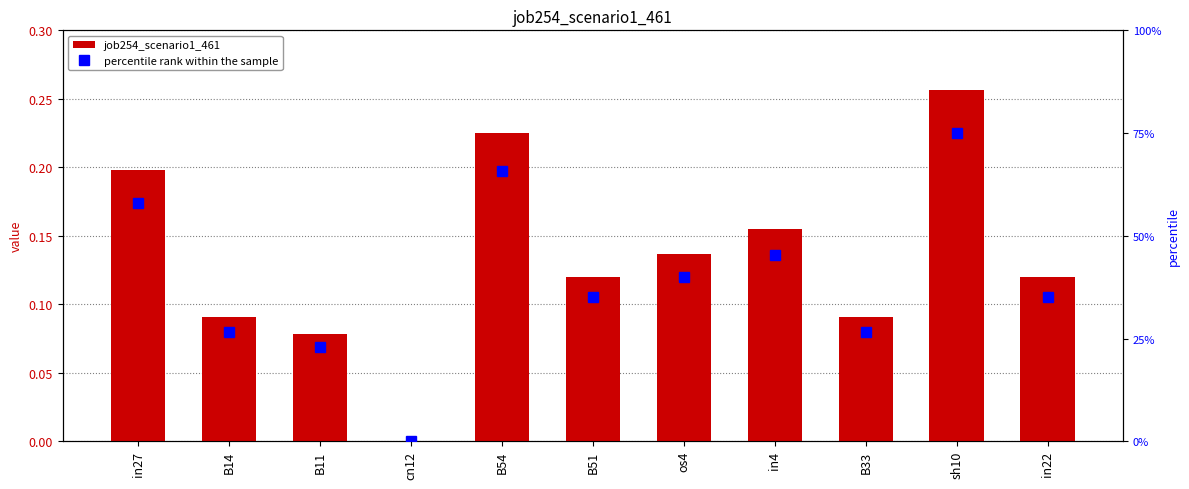

Reading left to right, list all the values displayed in this chart.

job254_scenario1_461: 0.2	0.1	0.1	0.0	0.2	0.1	0.1	0.2	0.1	0.3	0.1
percentile rank within the sample: 58.0	26.6	22.9	0.0	65.8	35.1	39.9	45.2	26.6	75.0	35.1